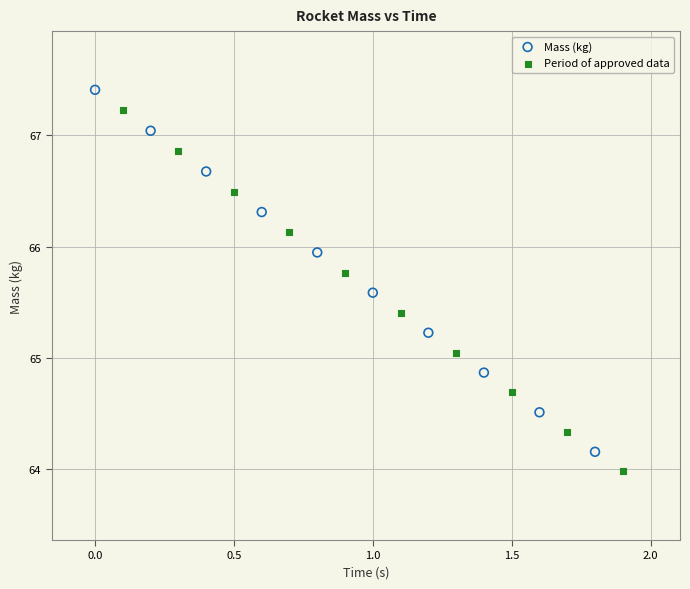

Which series reaches the maximum Y coordinate?

Mass (kg)